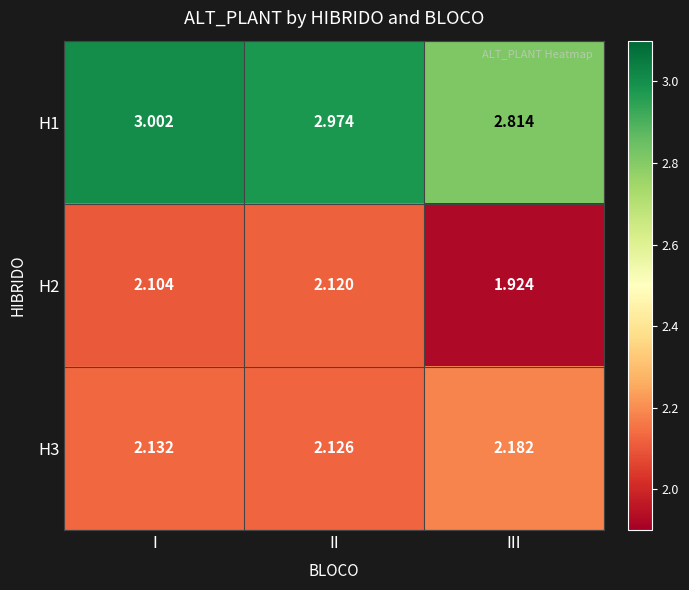

Which category has the lowest value in the H3 series?

II